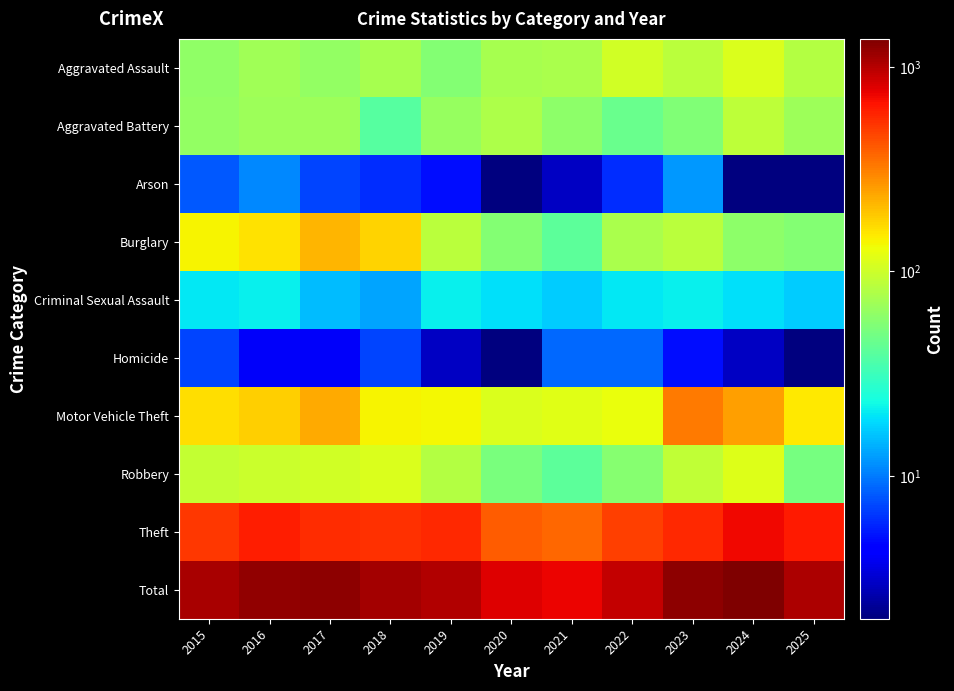

How many data points does each series have?

11